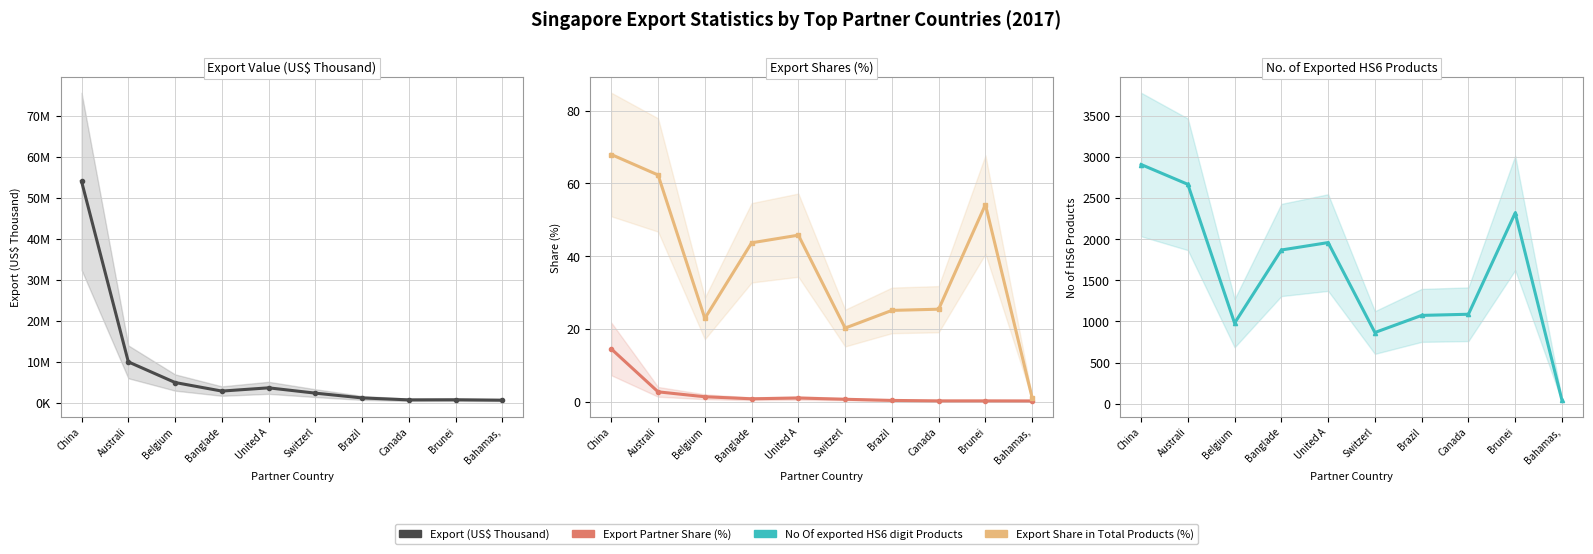

True or false: Export (US$ Thousand) and Export Partner Share (%) intersect in this chart.

False